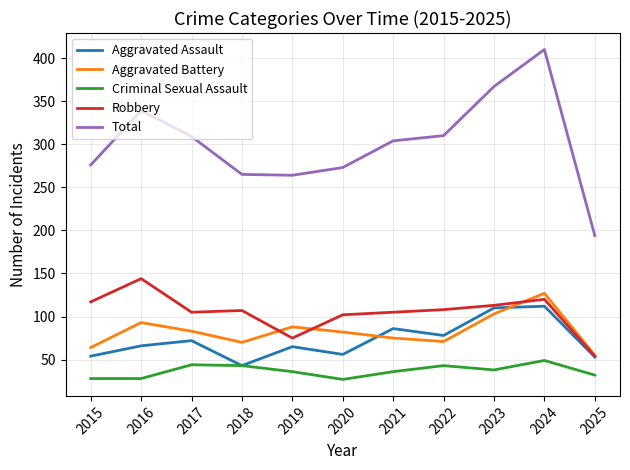

What value does the Total series have at 2022?

310